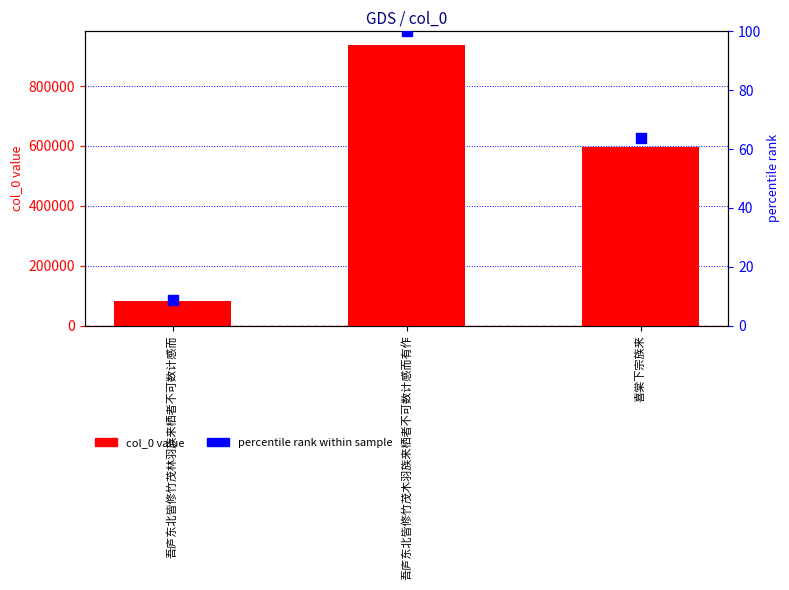

Which series contains the highest Y value?

col_0